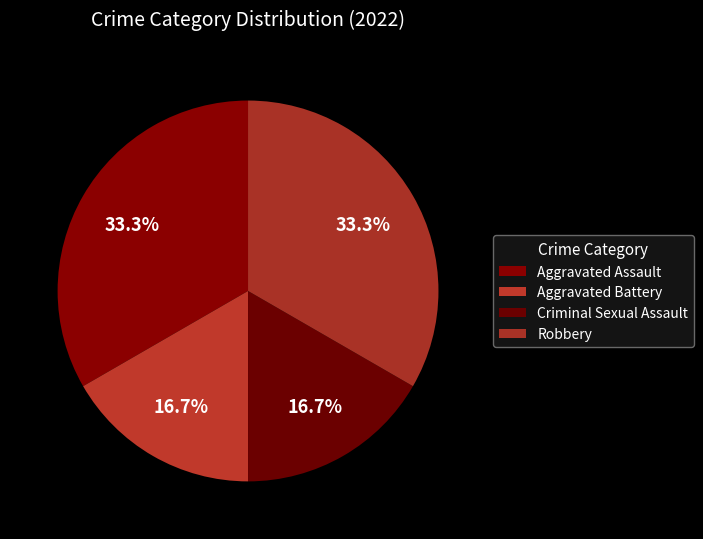

Does Aggravated Battery account for over 50% of the chart?

No